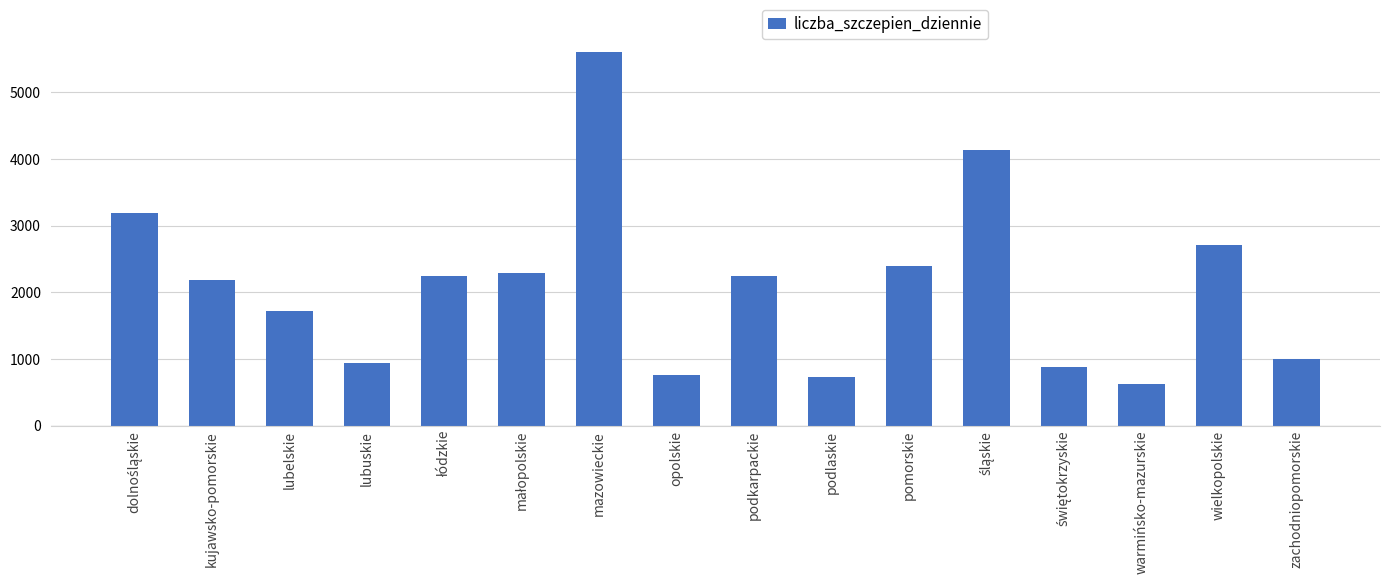

The chart shows a value of 1316 at wielkopolskie. True or false?

False